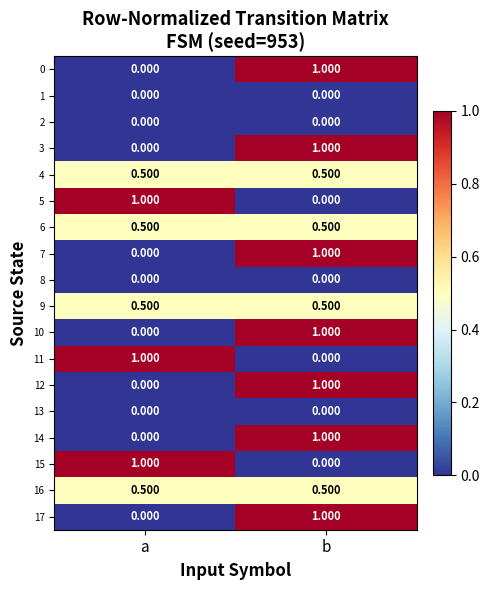

At which label does 11 reach its minimum?

b